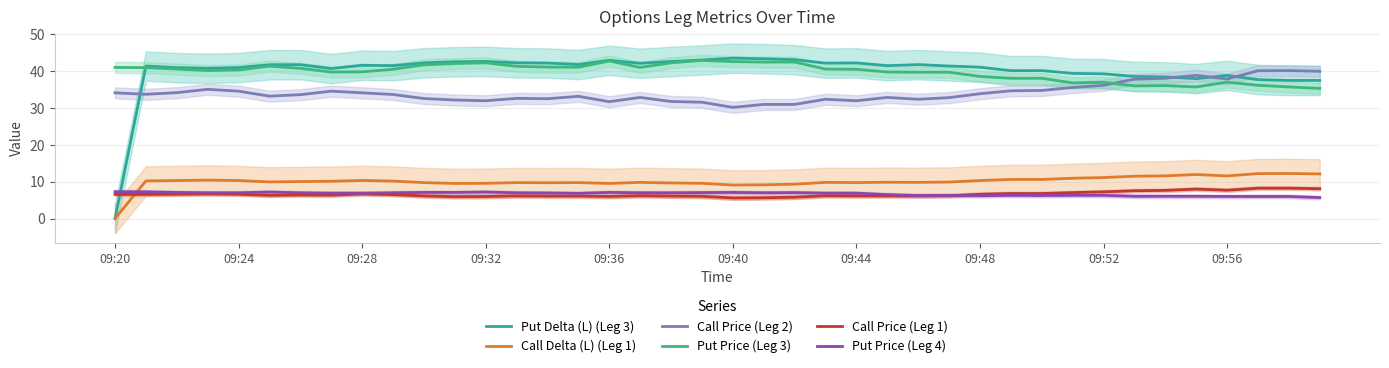

What is the maximum value shown in the chart?

43.6